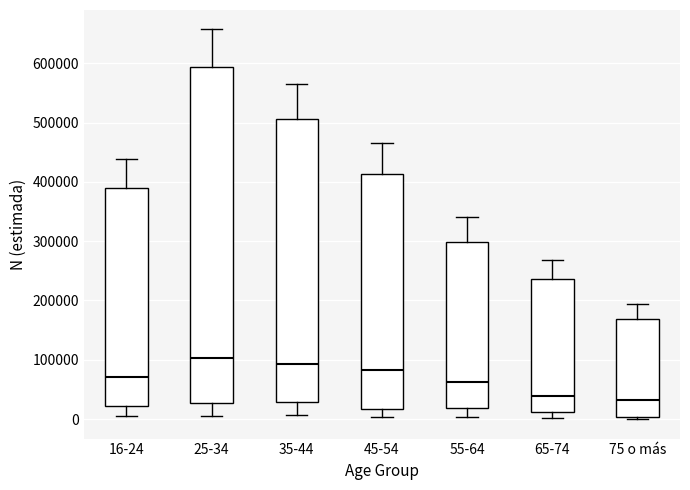

Reading left to right, transcribe this box plot: for each box, give where its median line is, the range the box spans, and where its two whiskers end, as read against the y-axis. The values are not printed on the chart, so give them approximately, as read against the axis.

16-24: median 70000, box 20000 to 390000, whiskers 10000 to 440000
25-34: median 100000, box 30000 to 590000, whiskers 10000 to 660000
35-44: median 90000, box 30000 to 510000, whiskers 10000 to 570000
45-54: median 80000, box 20000 to 410000, whiskers 0 to 470000
55-64: median 60000, box 20000 to 300000, whiskers 0 to 340000
65-74: median 40000, box 10000 to 240000, whiskers 0 to 270000
75 o más: median 30000, box 0 to 170000, whiskers 0 (just below the box's lower edge) to 190000